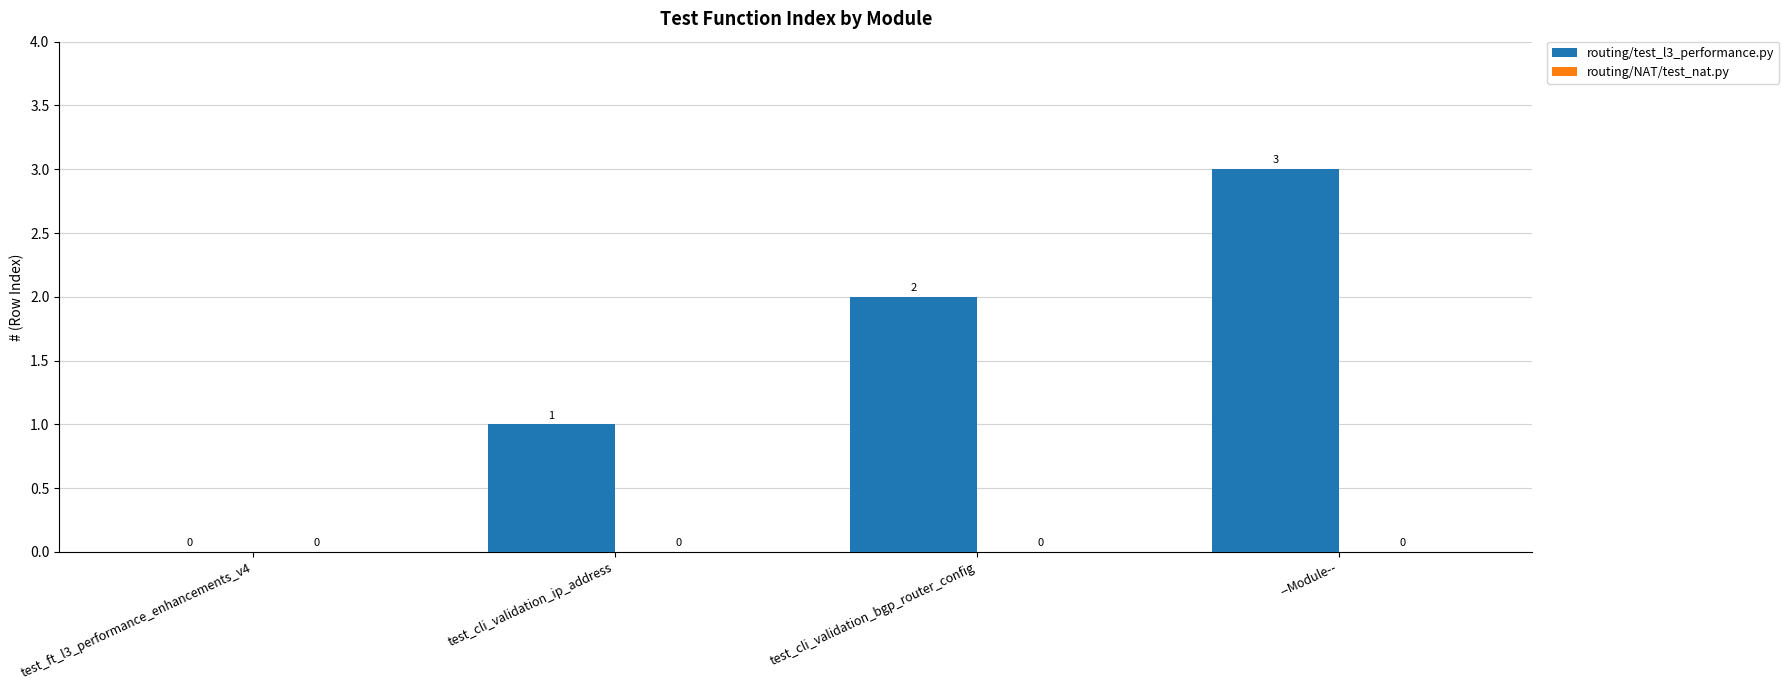

At which label is the value closest to 1?

test_cli_validation_ip_address